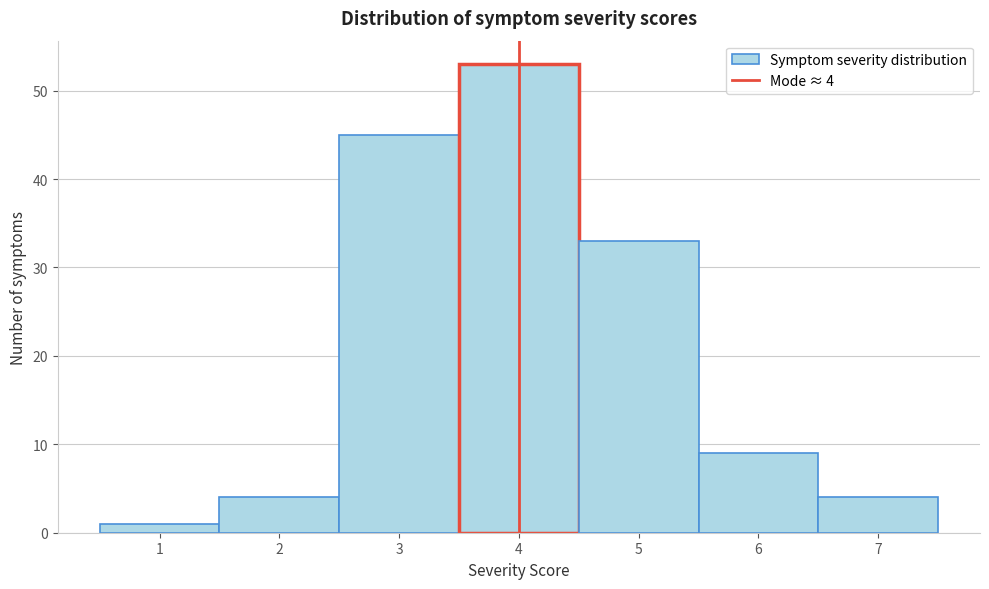

Over which range of the x-axis is the bar tallest?

3.5 to 4.5